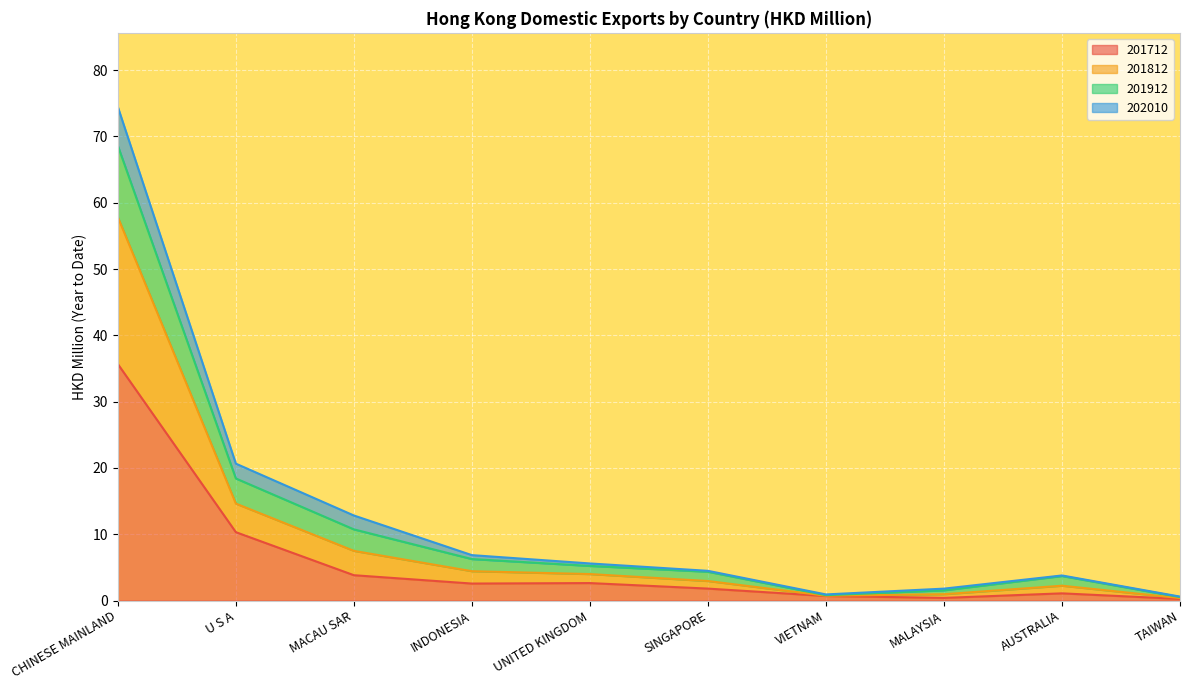

At how many categories does at least one series exceed 33?

1